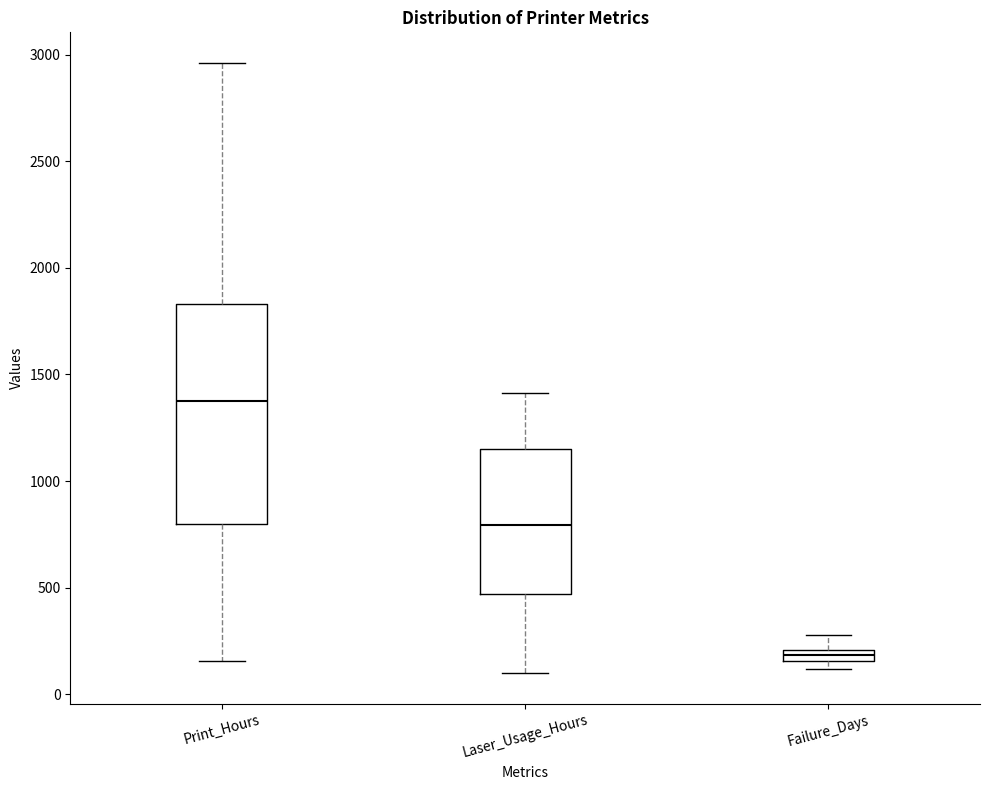

Comparing the boxes themselves (not the whiskers), which one is the tallest?

Print_Hours